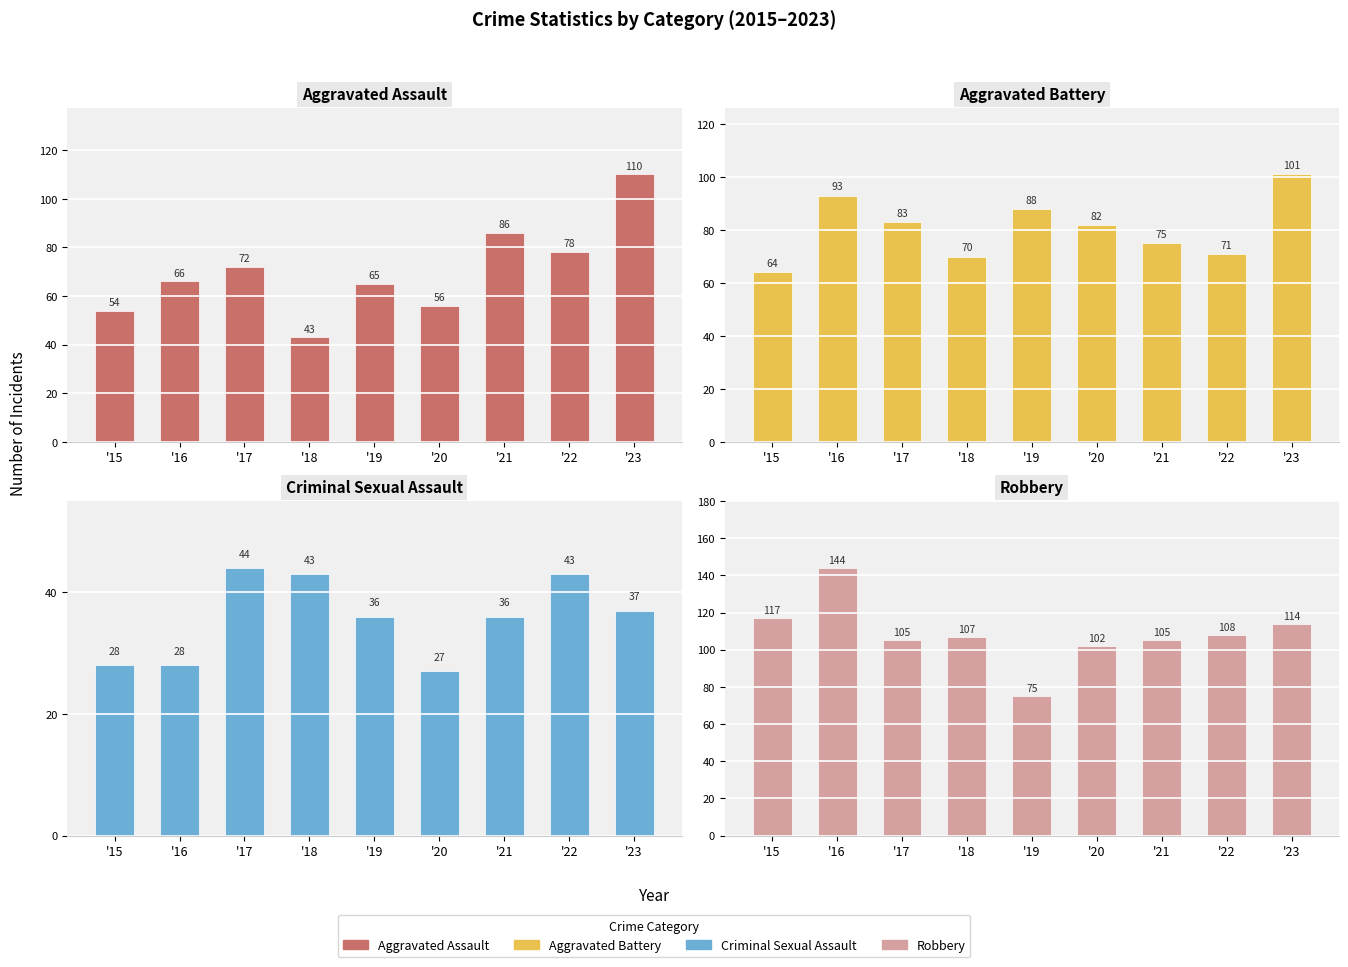

Between '15 and '17, which series saw the biggest shift?

Aggravated Battery